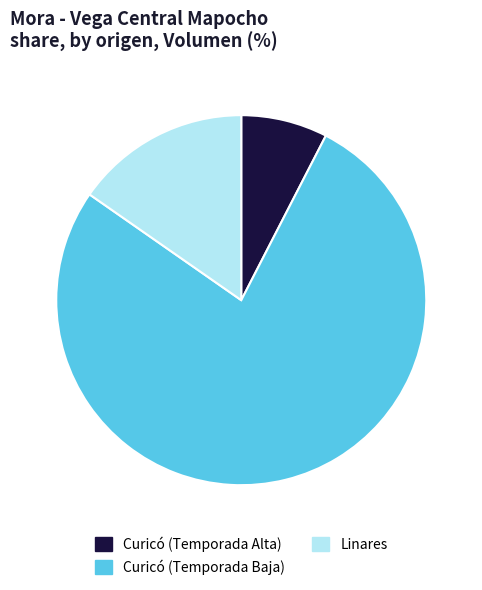

Is it true that Curicó (Temporada Alta) is 1% of the pie?

False